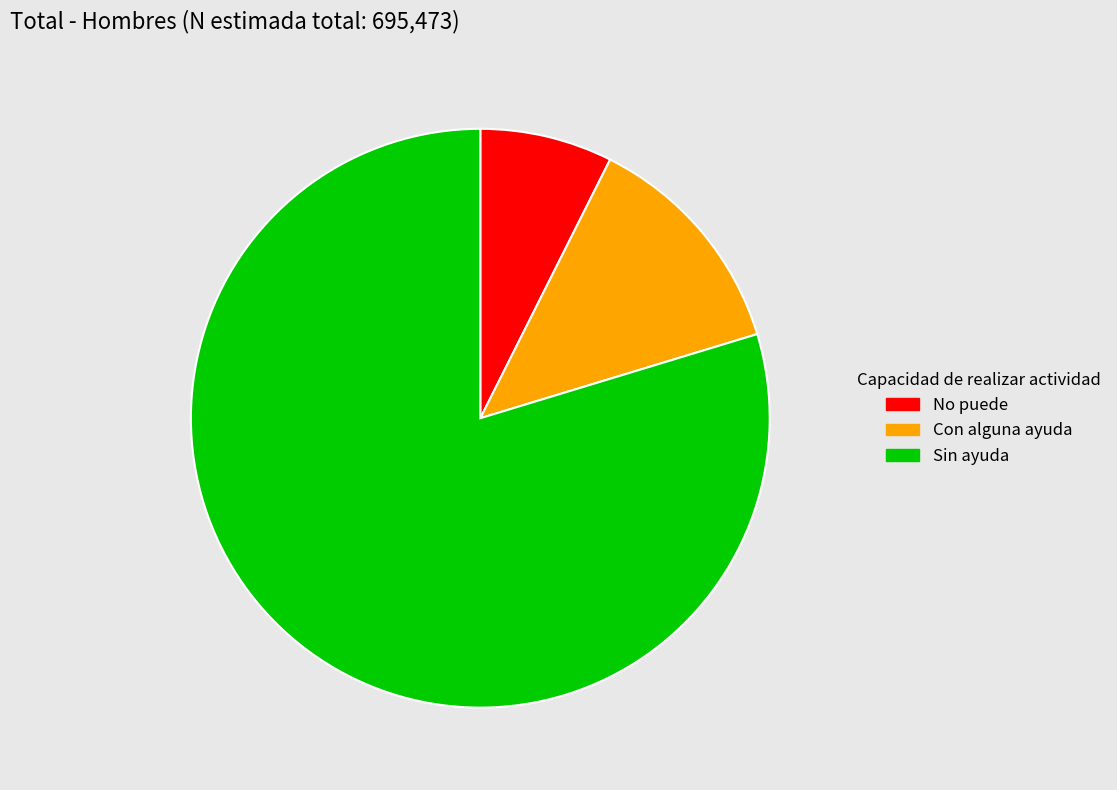

Is it true that Con alguna ayuda is 13% of the pie?

True